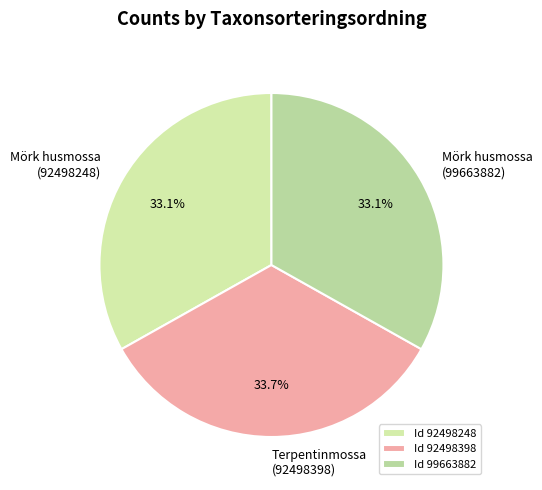

Combined, do Mörk husmossa (99663882) and Mörk husmossa (92498248) account for over 50%?

Yes